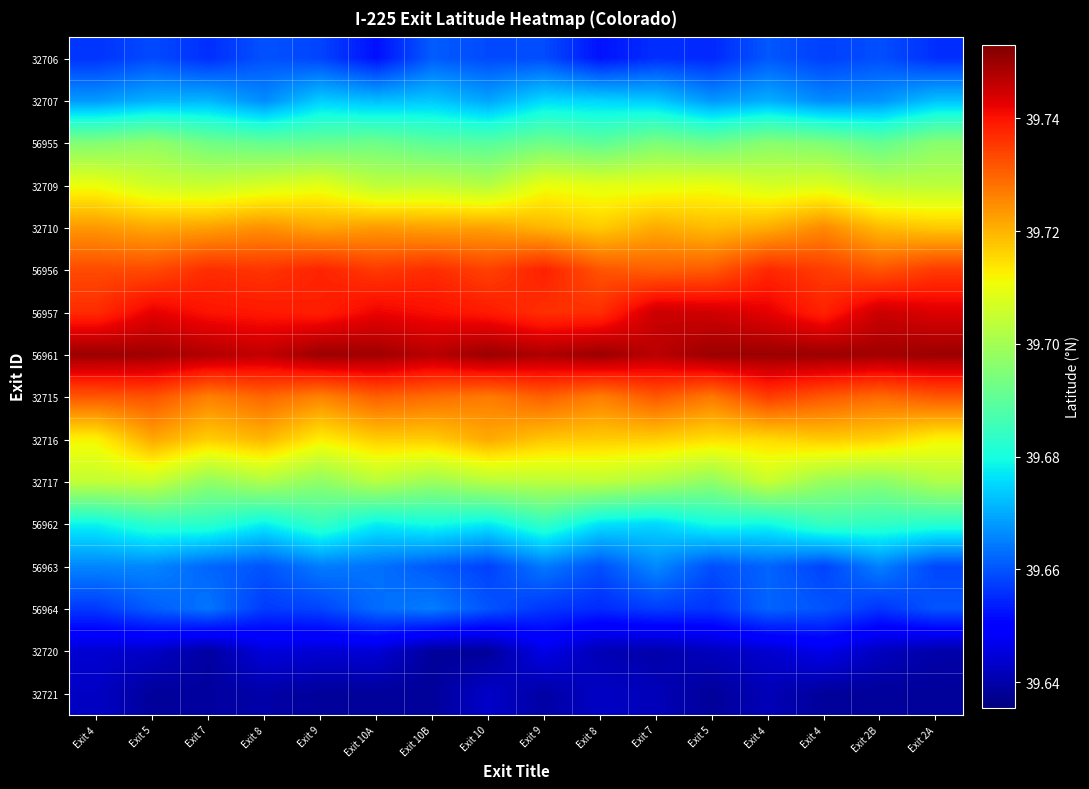

At Exit 4, list the series in order from smallest to largest.

32721, 32720, 32706, 56964, 56963, 32707, 56962, 56955, 32717, 32709, 32716, 32710, 32715, 56956, 56957, 56961